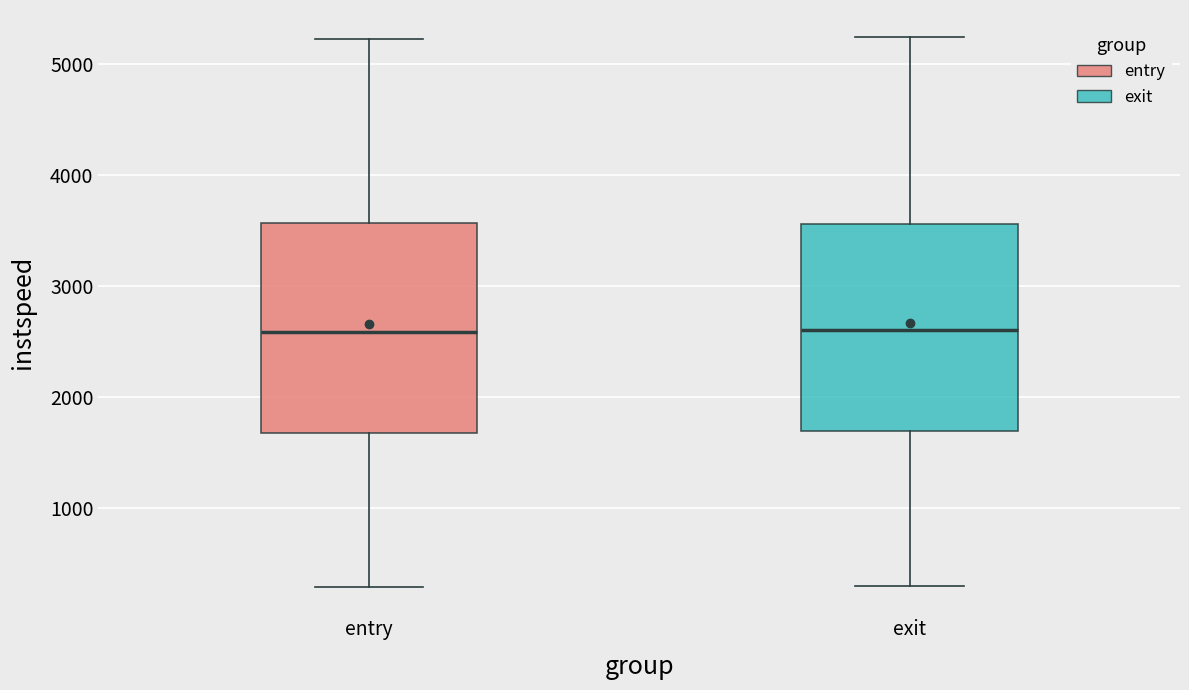

Reading left to right, transcribe this box plot: for each box, give where its median line is, the range the box spans, and where its two whiskers end, as read against the y-axis. The values are not printed on the chart, so give them approximately, as read against the axis.

entry: median 2600, box 1700 to 3600, whiskers 300 to 5200
exit: median 2600, box 1700 to 3600, whiskers 300 to 5200